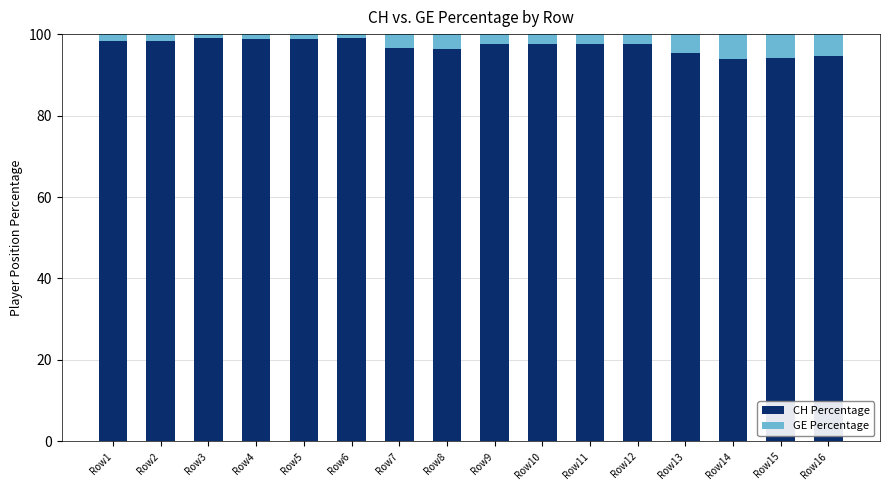

The CH Percentage series shows 169.8 at Row9. True or false?

False